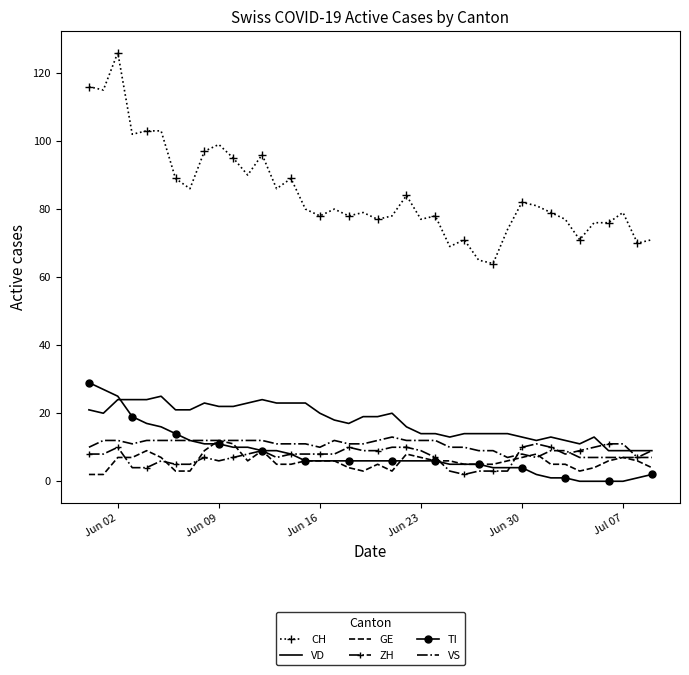

Which series has the largest total across all categories?

CH